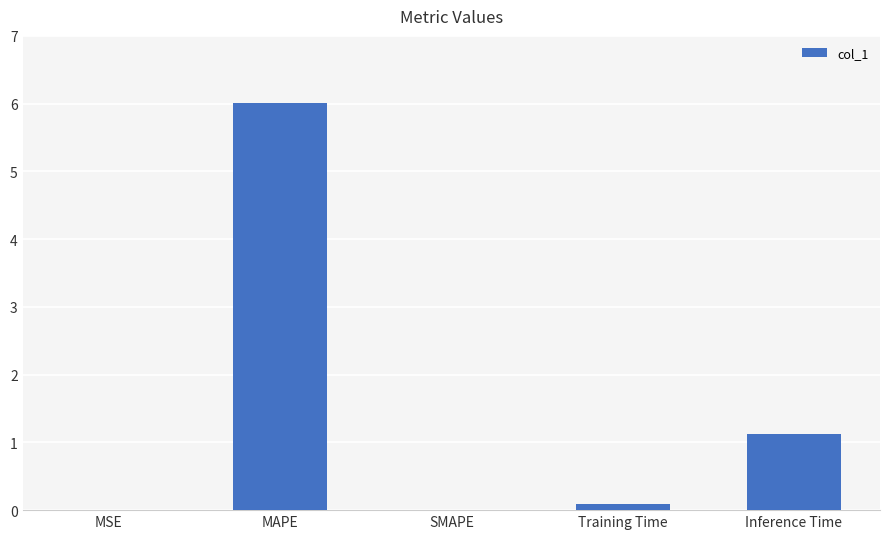

What is the sum of the values at SMAPE and Inference Time?

1.1